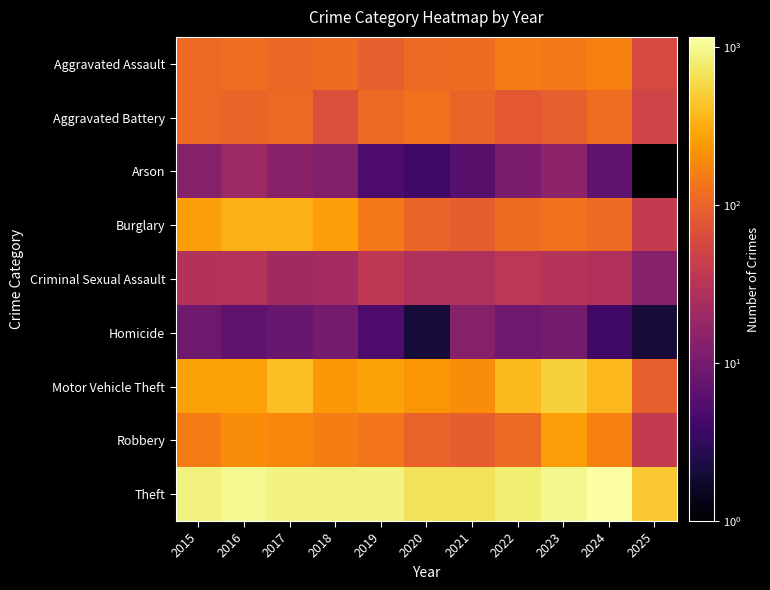

Count the number of categories in the chart.

11